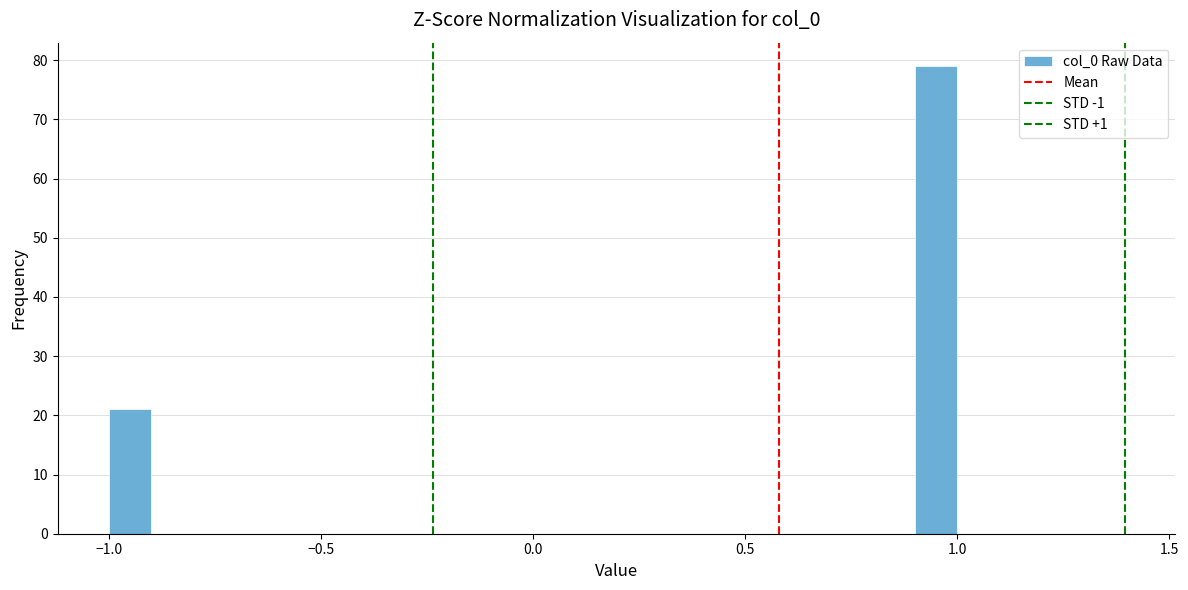

Read against the x-axis, roughly where is the centre of the tallest bar?

0.95